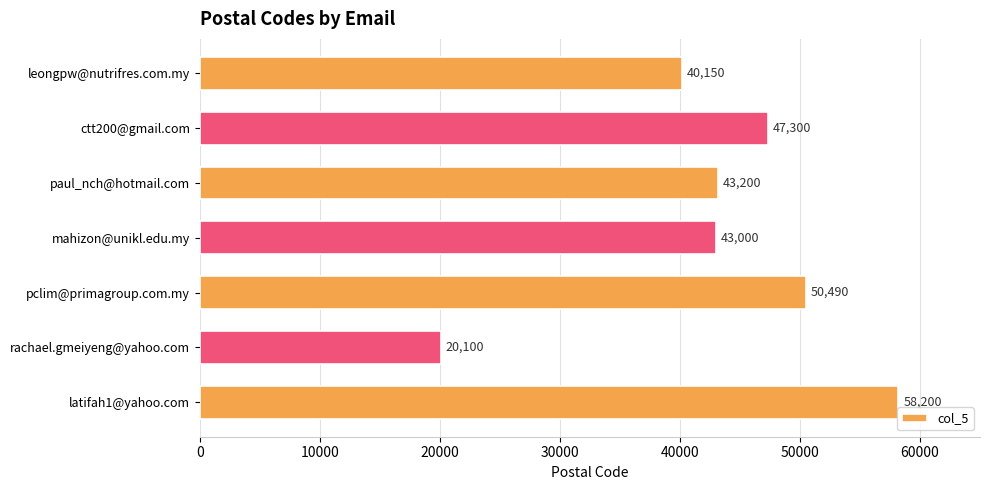

Reading top to bottom, what are all the values shown in this chart?

40150	47300	43200	43000	50490	20100	58200